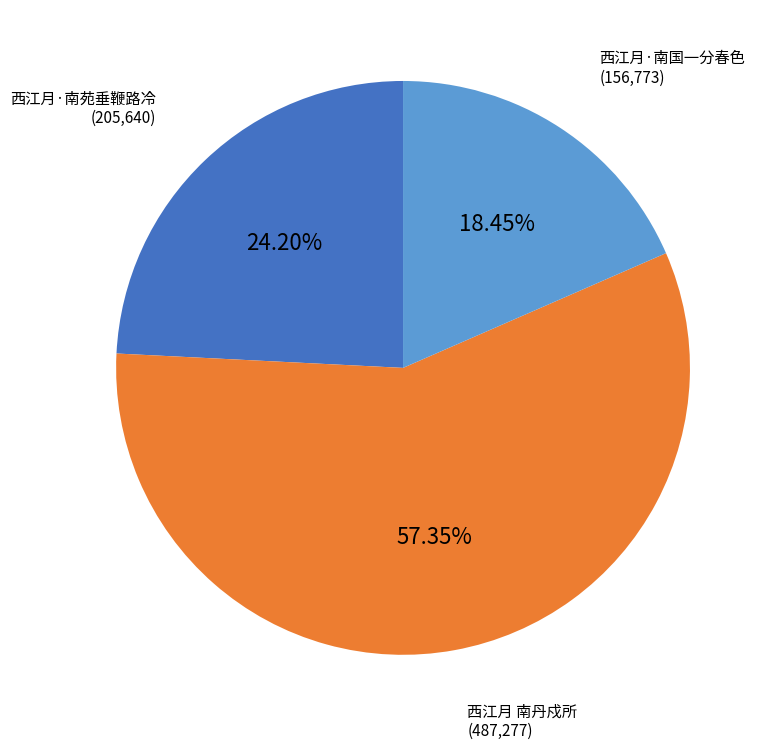

Does any single category account for the majority?

Yes